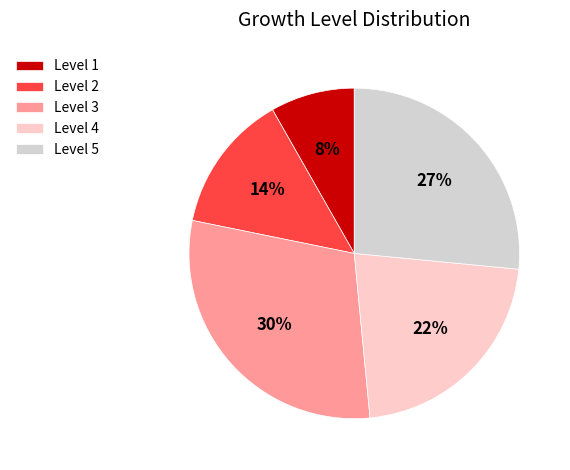

Which category has the biggest portion of the pie?

Level 3